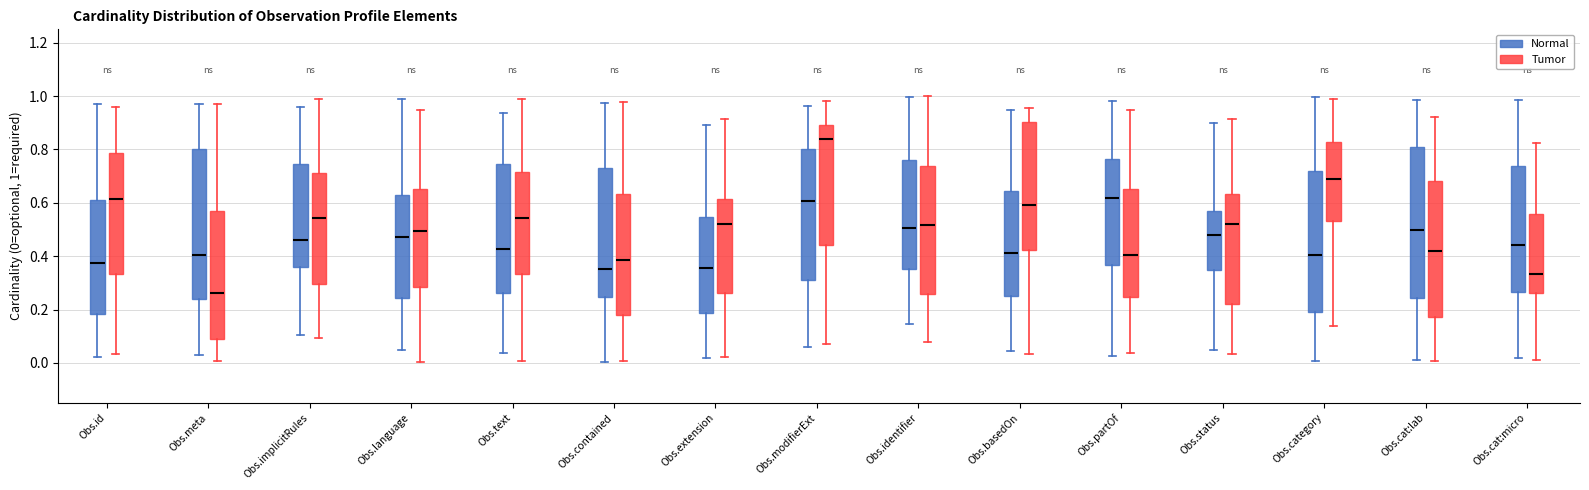

Which box's median line is the highest?

Obs.modifierExt (Tumor)